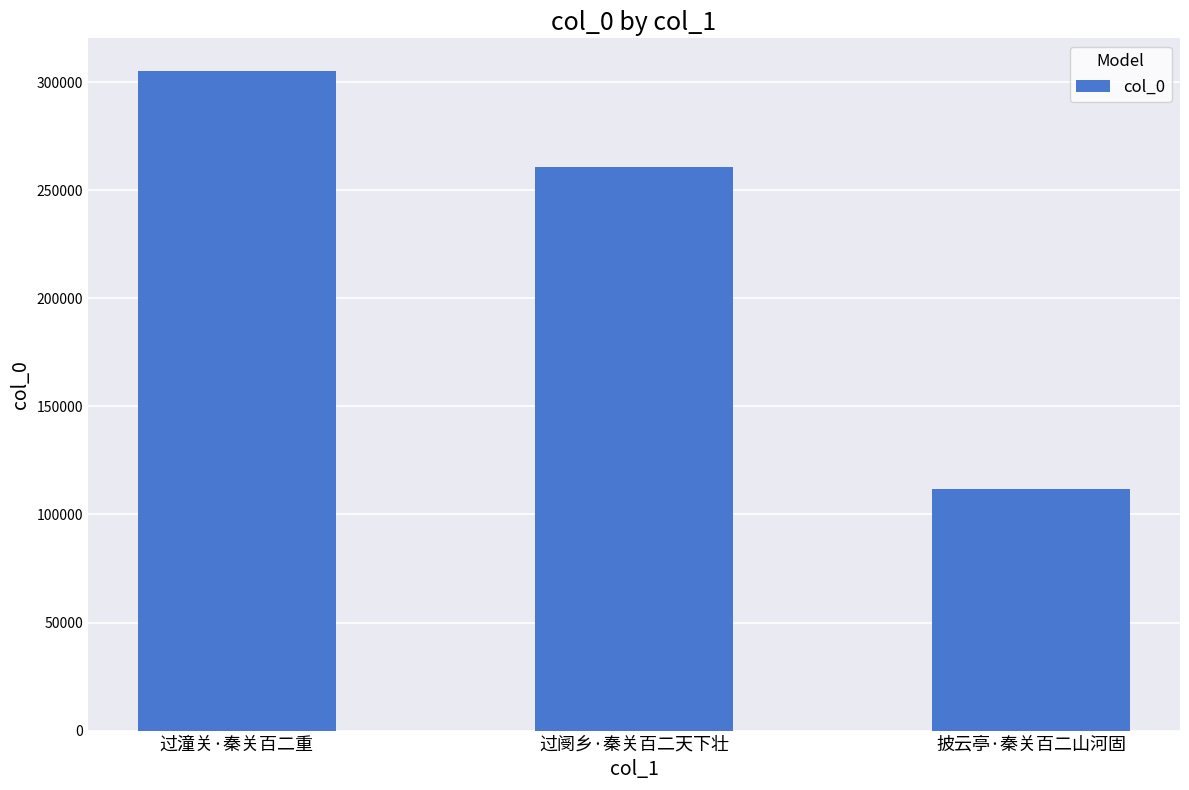

Which has a higher value, 过阌乡·秦关百二天下壮 or 过潼关·秦关百二重?

过潼关·秦关百二重